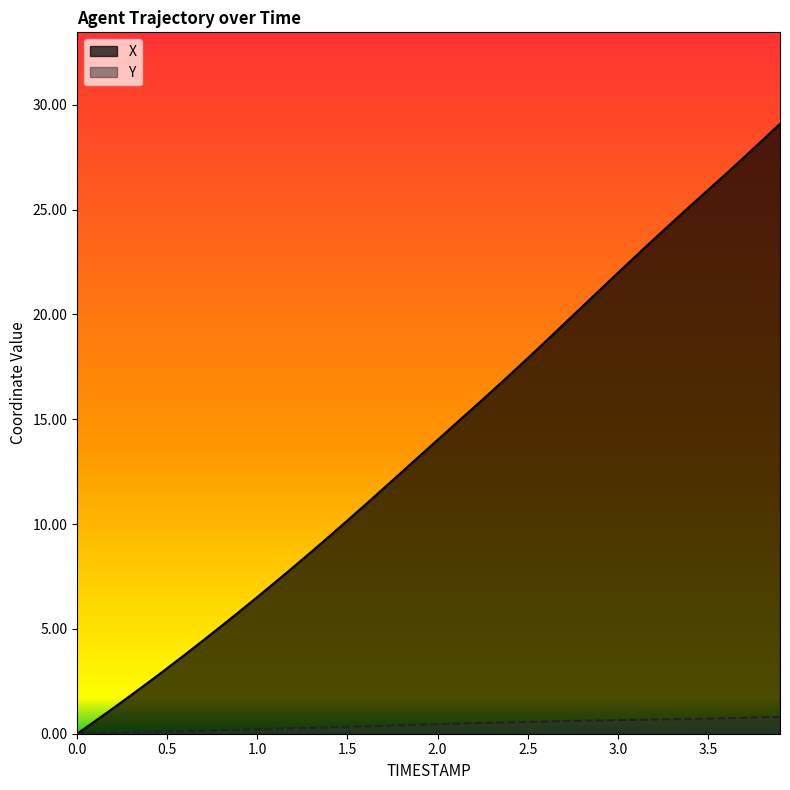

List the series in order of their overall mean, highest first.

X, Y